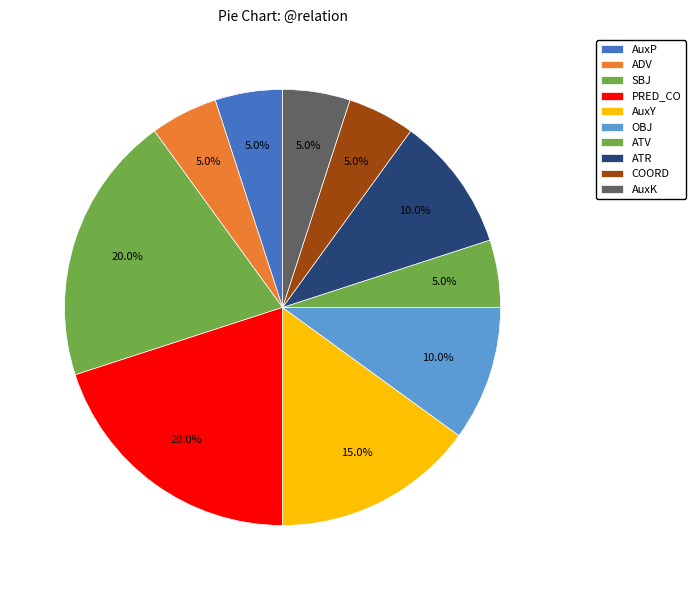

To the nearest percent, what is the average slice percentage?

10%